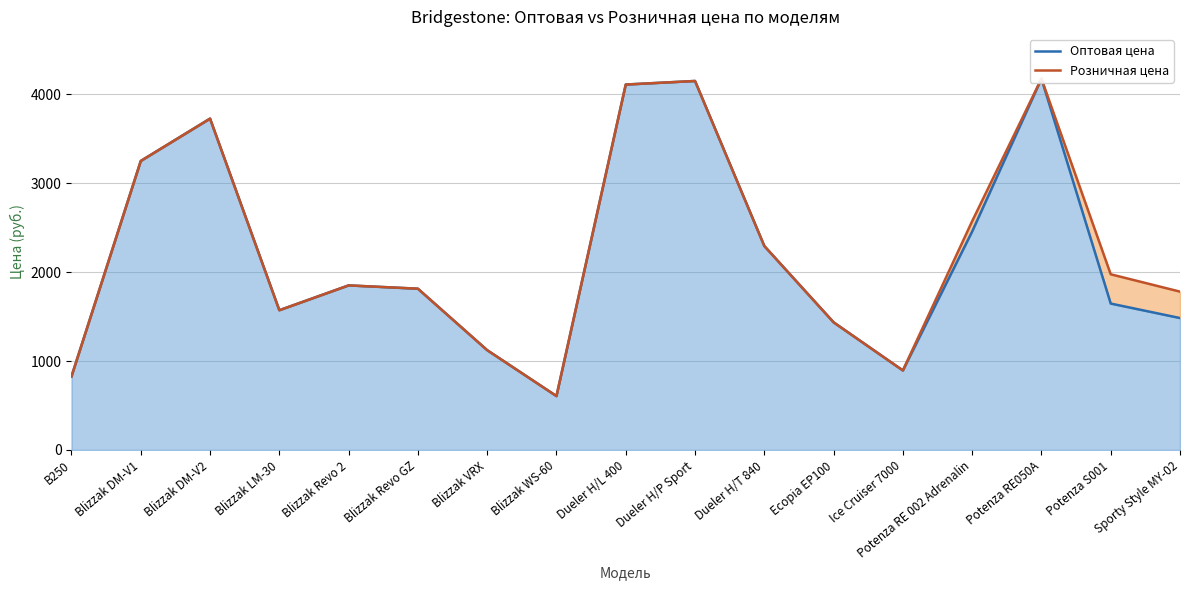

Which has a higher value, Blizzak DM-V1 or Potenza S001?

Blizzak DM-V1